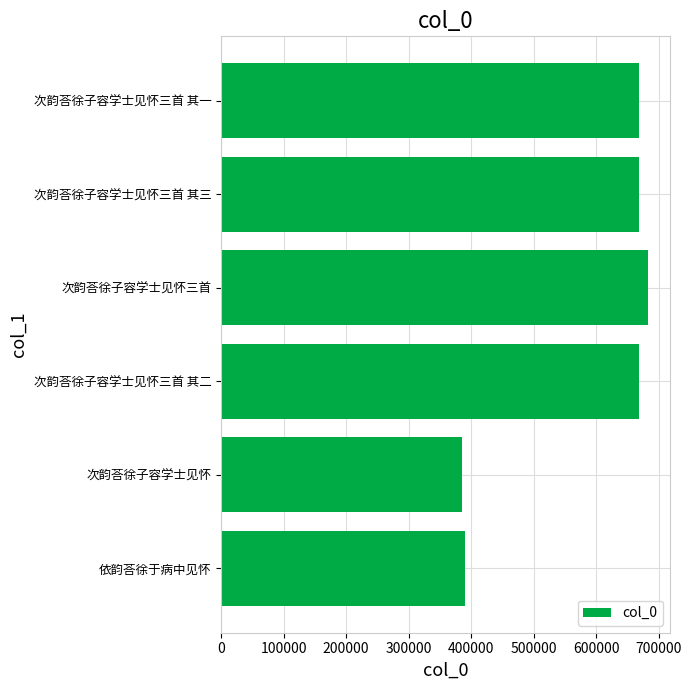

What is the sum of all values?

3464586